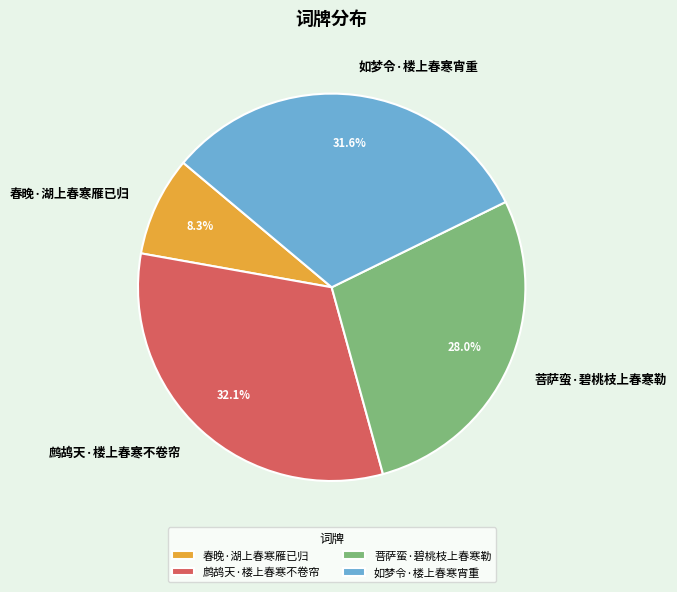

To the nearest percent, what is the combined percentage of 鹧鸪天·楼上春寒不卷帘 and 春晚·湖上春寒雁已归?

40%